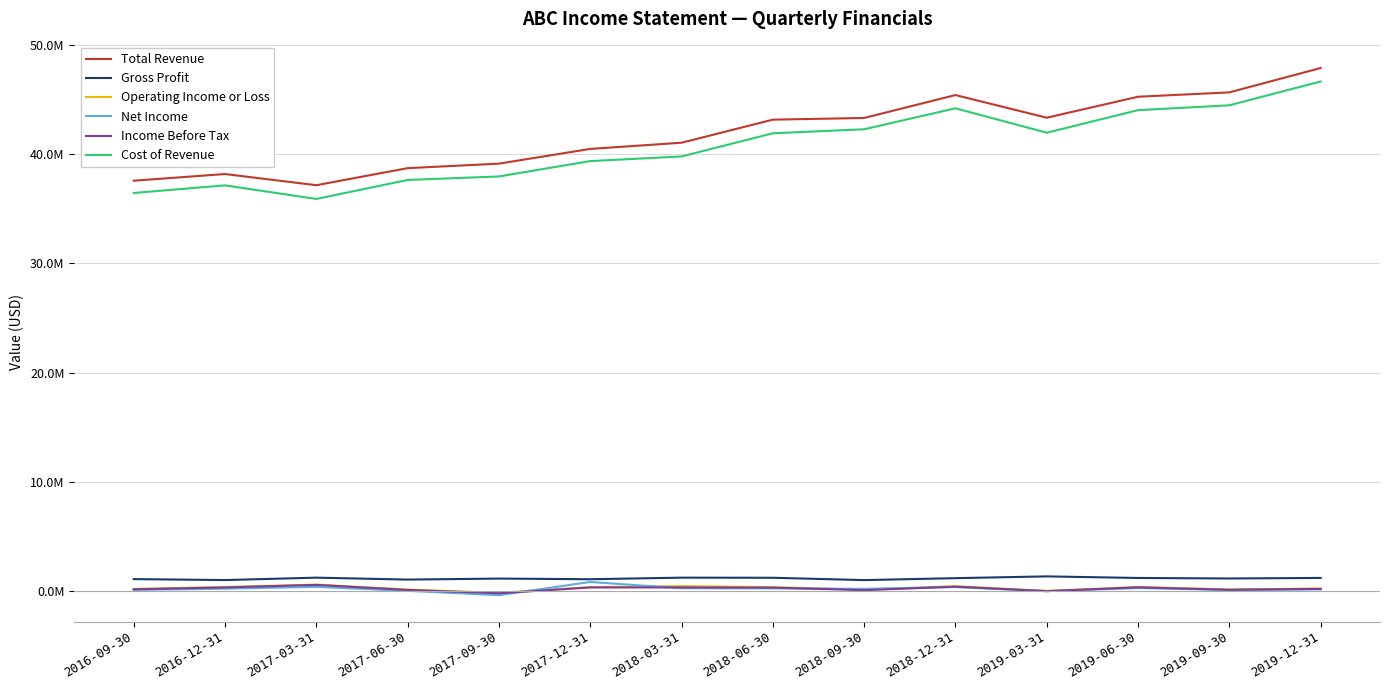

Where is the first local minimum for Gross Profit?

2016-12-31